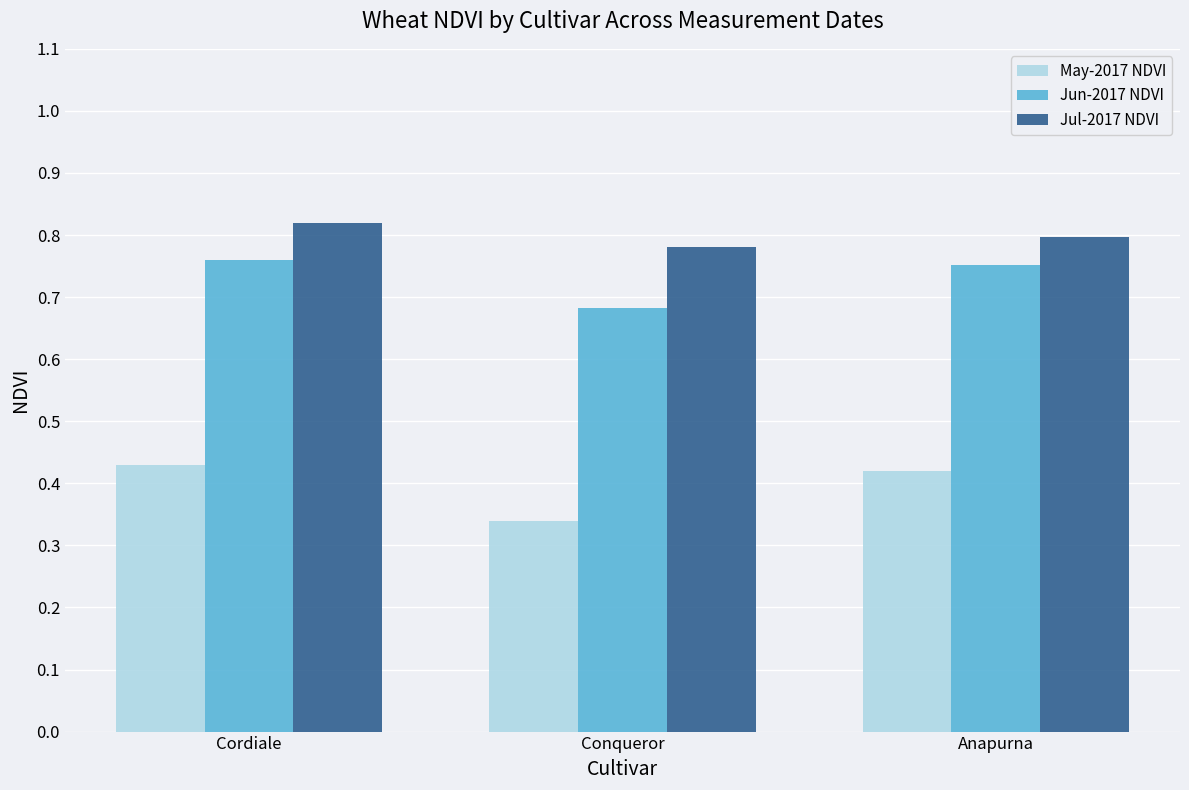

What is the label of the 3rd bar from the left?

Anapurna